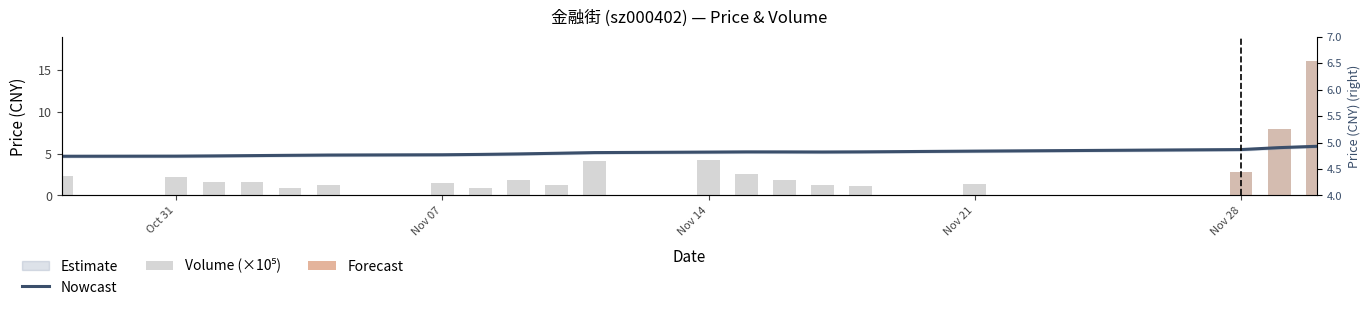

The Nowcast series shows 4.8 at Nov 21. True or false?

True